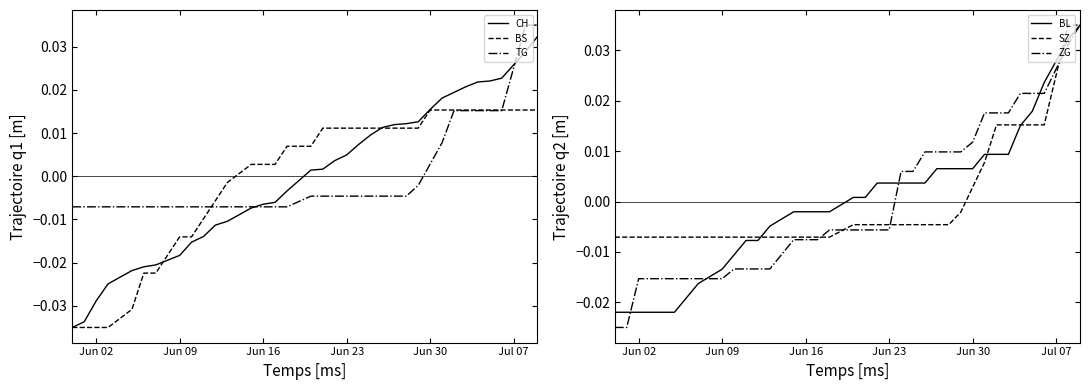

At which label does TG first exceed 0?

Jun 30